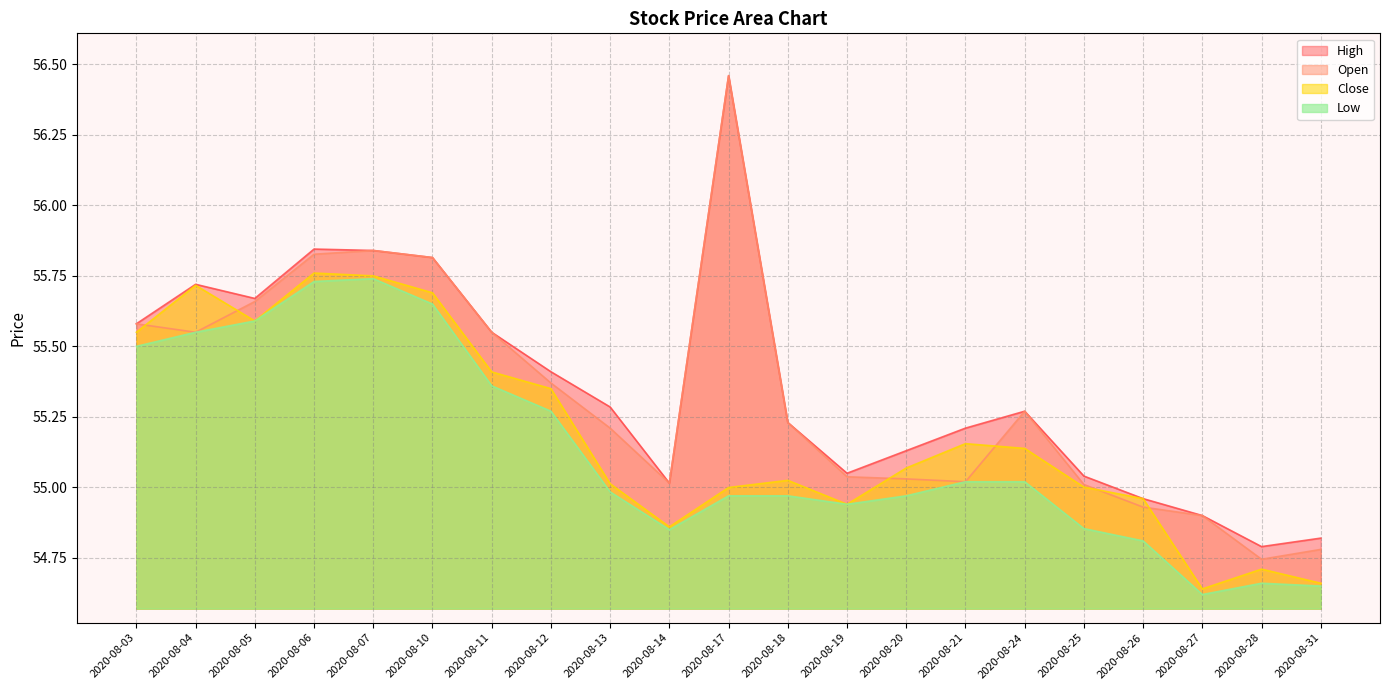

Reading left to right, list all the values displayed in this chart.

High: 2020-08-03=55.6	2020-08-04=55.7	2020-08-05=55.7	2020-08-06=55.8	2020-08-07=55.8	2020-08-10=55.8	2020-08-11=55.5	2020-08-12=55.4	2020-08-13=55.3	2020-08-14=55.0	2020-08-17=56.5	2020-08-18=55.2	2020-08-19=55.0	2020-08-20=55.1	2020-08-21=55.2	2020-08-24=55.3	2020-08-25=55.0	2020-08-26=55.0	2020-08-27=54.9	2020-08-28=54.8	2020-08-31=54.8
Open: 2020-08-03=55.6	2020-08-04=55.5	2020-08-05=55.7	2020-08-06=55.8	2020-08-07=55.8	2020-08-10=55.8	2020-08-11=55.5	2020-08-12=55.4	2020-08-13=55.2	2020-08-14=55.0	2020-08-17=56.5	2020-08-18=55.2	2020-08-19=55.0	2020-08-20=55.0	2020-08-21=55.0	2020-08-24=55.3	2020-08-25=55.0	2020-08-26=54.9	2020-08-27=54.9	2020-08-28=54.7	2020-08-31=54.8
Close: 2020-08-03=55.5	2020-08-04=55.7	2020-08-05=55.6	2020-08-06=55.8	2020-08-07=55.8	2020-08-10=55.7	2020-08-11=55.4	2020-08-12=55.4	2020-08-13=55.0	2020-08-14=54.9	2020-08-17=55.0	2020-08-18=55.0	2020-08-19=54.9	2020-08-20=55.1	2020-08-21=55.2	2020-08-24=55.1	2020-08-25=55.0	2020-08-26=55.0	2020-08-27=54.6	2020-08-28=54.7	2020-08-31=54.7
Low: 2020-08-03=55.5	2020-08-04=55.5	2020-08-05=55.6	2020-08-06=55.7	2020-08-07=55.7	2020-08-10=55.6	2020-08-11=55.4	2020-08-12=55.3	2020-08-13=55.0	2020-08-14=54.9	2020-08-17=55.0	2020-08-18=55.0	2020-08-19=54.9	2020-08-20=55.0	2020-08-21=55.0	2020-08-24=55.0	2020-08-25=54.9	2020-08-26=54.8	2020-08-27=54.6	2020-08-28=54.7	2020-08-31=54.6